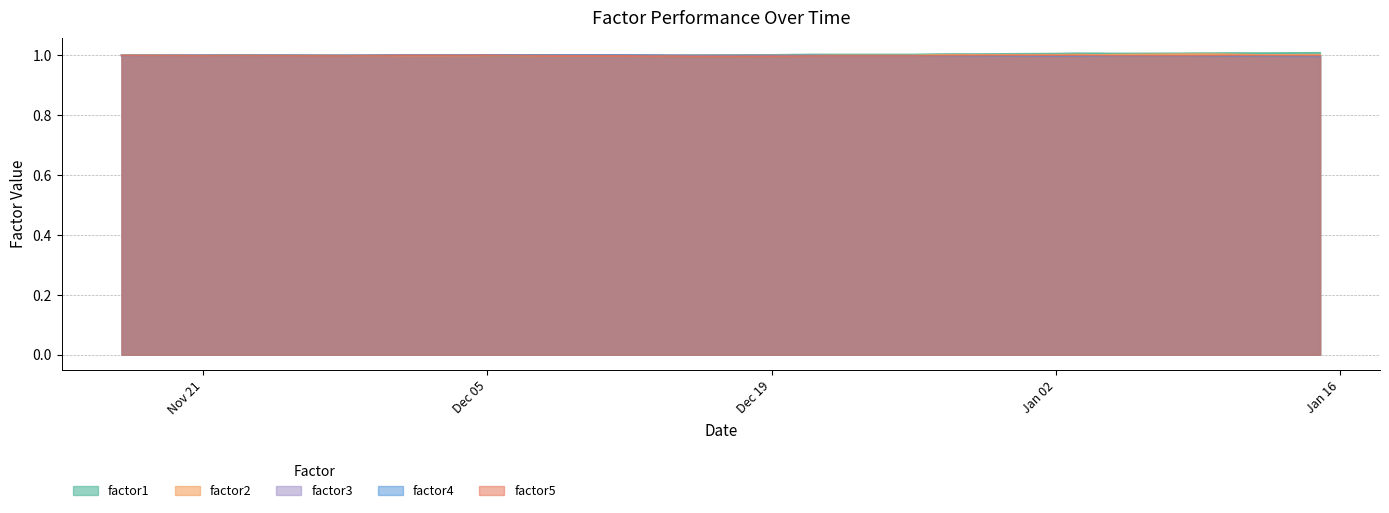

Which label corresponds to the smallest value in the chart?

2018-01-15